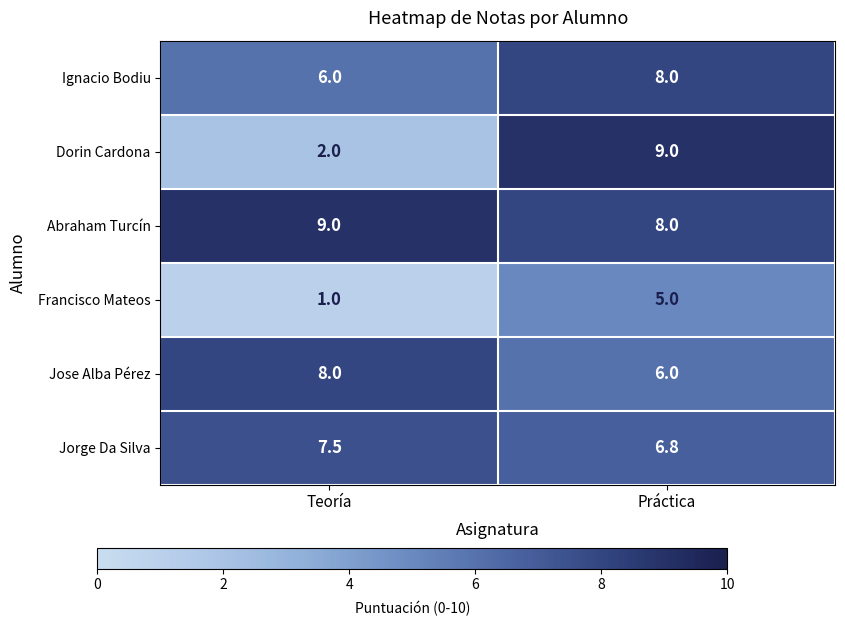

Reading left to right, transcribe all the data shown in this chart.

Ignacio Bodiu: Teoría=6.0	Práctica=8.0
Dorin Cardona: Teoría=2.0	Práctica=9.0
Abraham Turcín: Teoría=9.0	Práctica=8.0
Francisco Mateos: Teoría=1.0	Práctica=5.0
Jose Alba Pérez: Teoría=8.0	Práctica=6.0
Jorge Da Silva: Teoría=7.5	Práctica=6.8